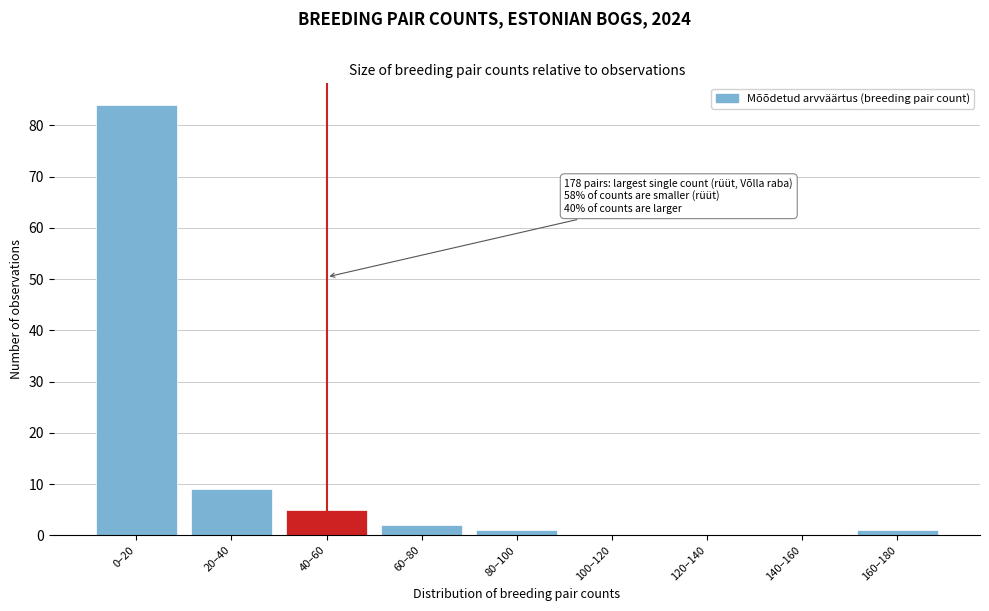

Reading left to right, list all the values displayed in this chart.

0–20=84	20–40=9	40–60=5	60–80=2	80–100=1	100–120=0	120–140=0	140–160=0	160–180=1